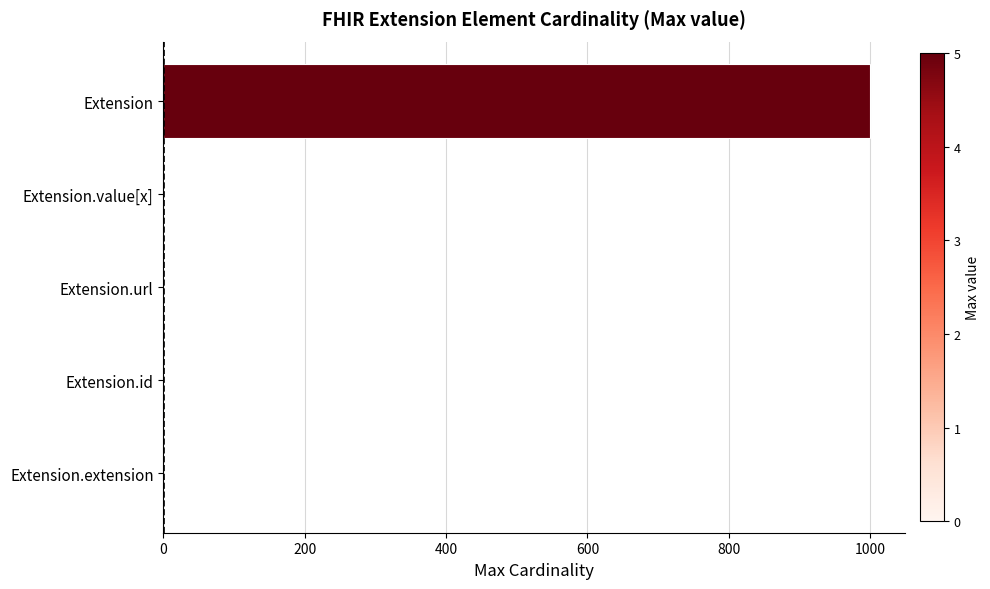

What is the greatest value displayed?

999